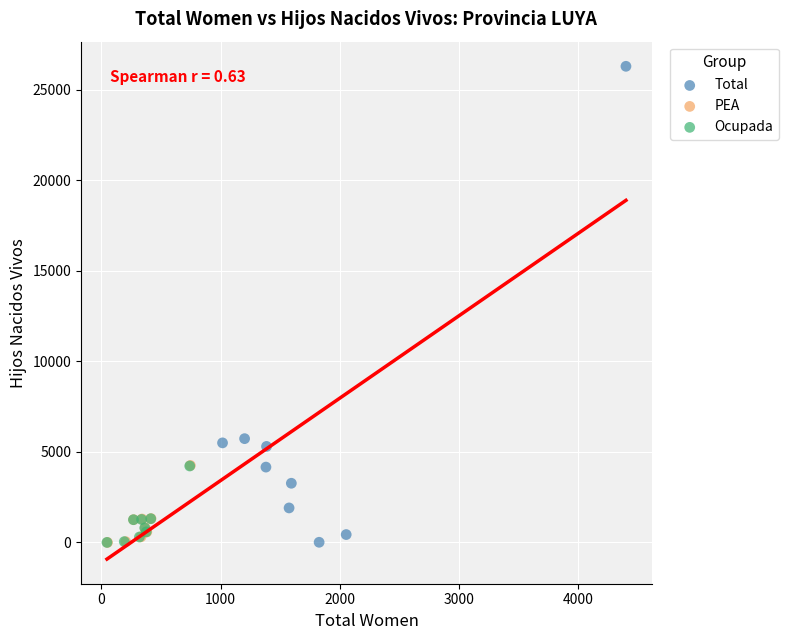

Which series has the largest Y range (max minus min)?

Total